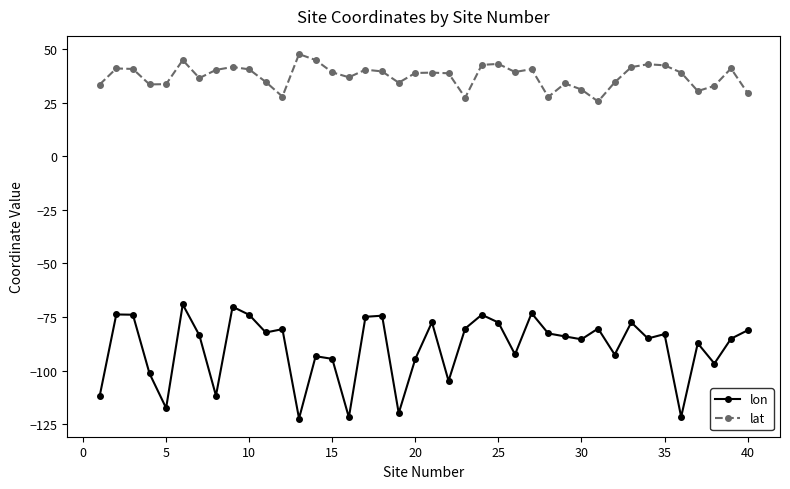

What is the difference between the maximum and minimum values in the lat series?

22.1